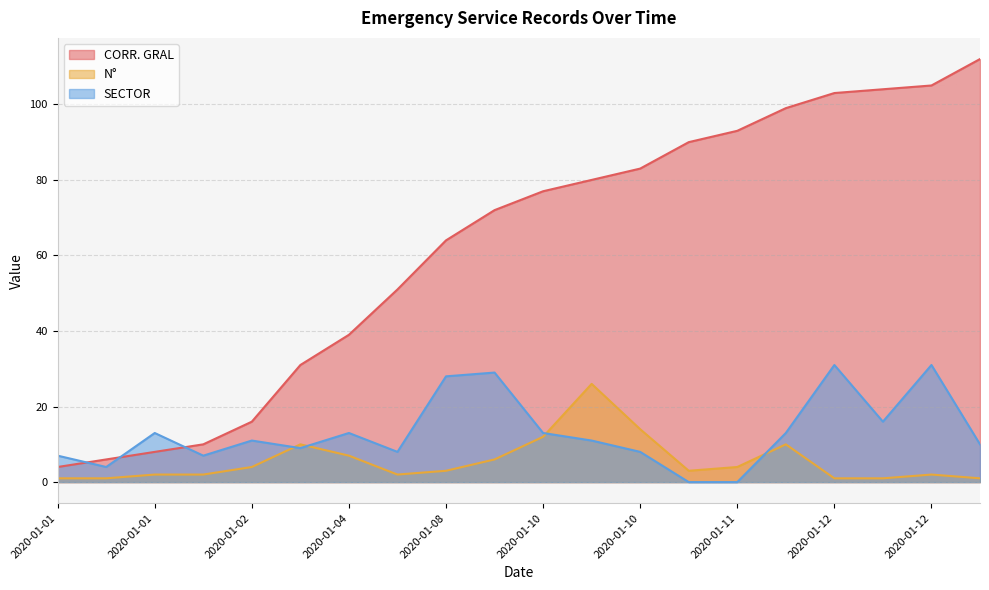

List the labels in order of CORR. GRAL value, smallest first.

2020-01-01, 2020-01-01, 2020-01-01, 2020-01-01, 2020-01-02, 2020-01-03, 2020-01-04, 2020-01-06, 2020-01-08, 2020-01-09, 2020-01-10, 2020-01-10, 2020-01-10, 2020-01-11, 2020-01-11, 2020-01-12, 2020-01-12, 2020-01-12, 2020-01-12, 2020-01-14